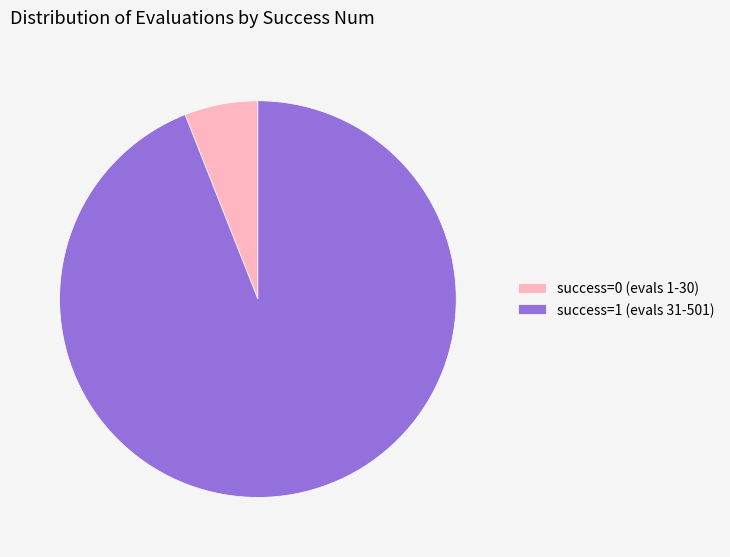

The success=1 (evals 31-501) slice represents 99% of the pie. True or false?

False